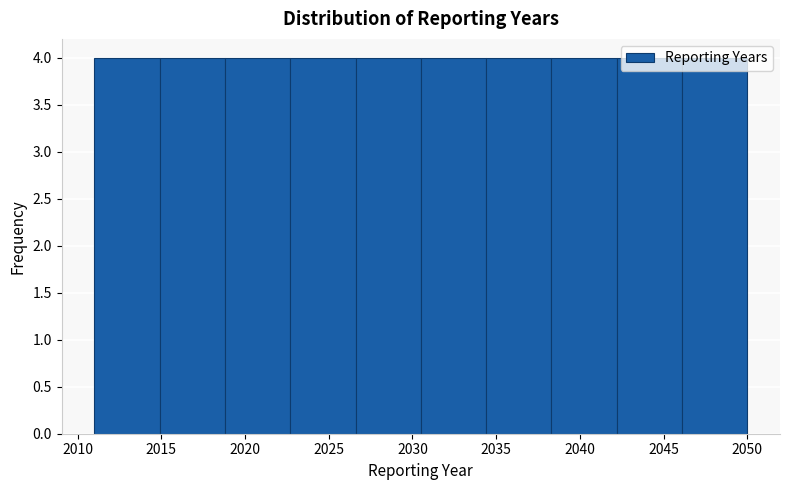

Reading left to right, list every bar in this chart as the range it spans on the x-axis followed by its height. Neither the bar edges nor the heights are printed on the chart, so give them approximately, as read against the axes.

2011.0 to 2014.9: 4
2014.9 to 2018.8: 4
2018.8 to 2022.7: 4
2022.7 to 2026.6: 4
2026.6 to 2030.5: 4
2030.5 to 2034.4: 4
2034.4 to 2038.3: 4
2038.3 to 2042.2: 4
2042.2 to 2046.1: 4
2046.1 to 2050.0: 4